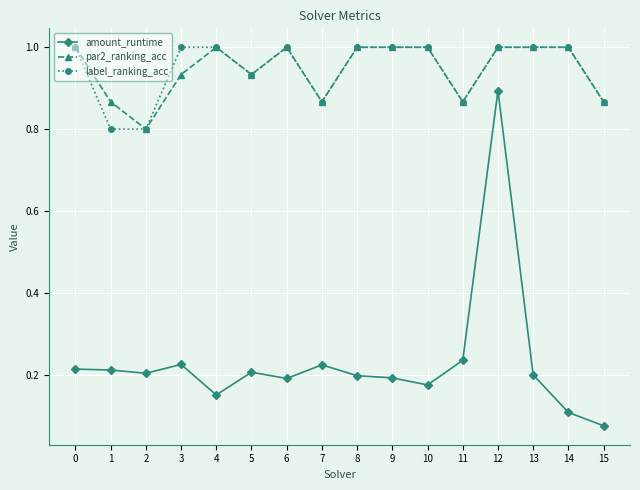

What is the sum of all amount_runtime values?

3.7